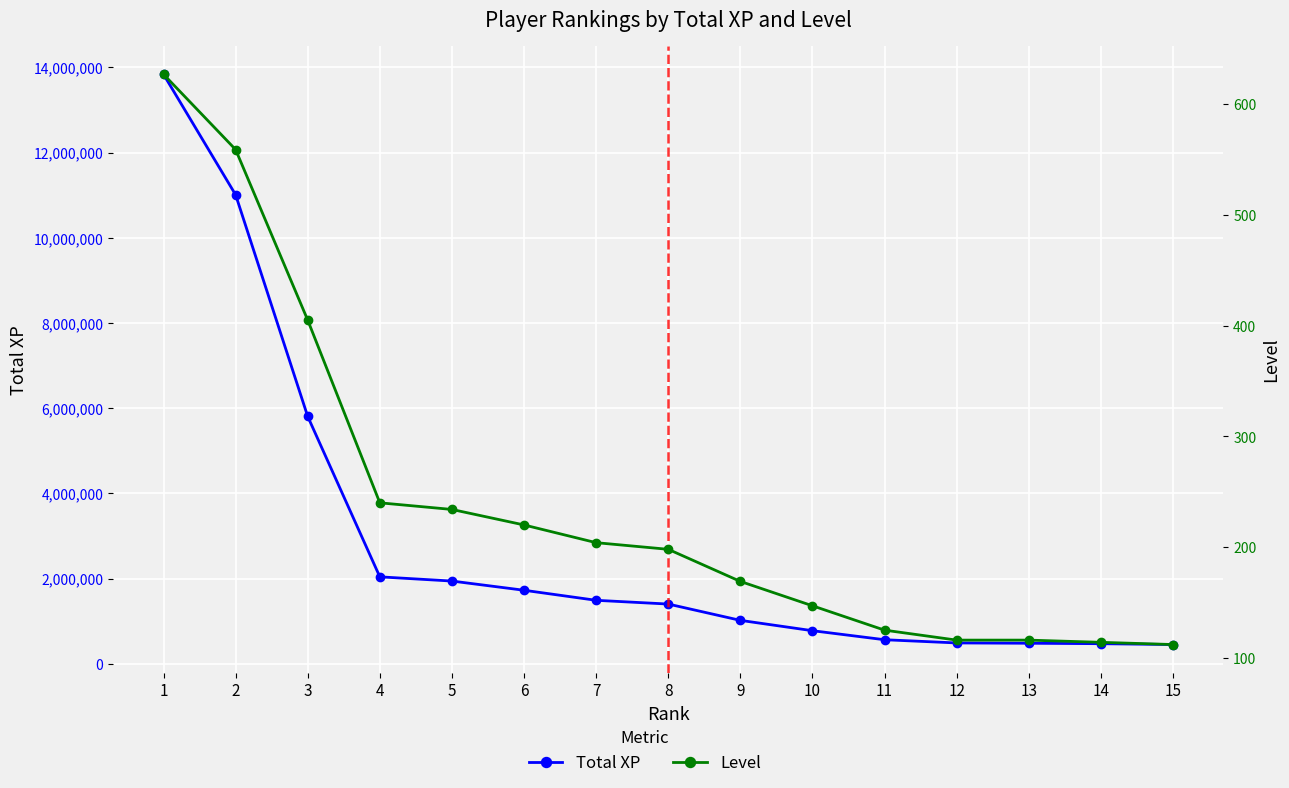

At 14, list the series in order from largest to smallest.

Total XP, Level